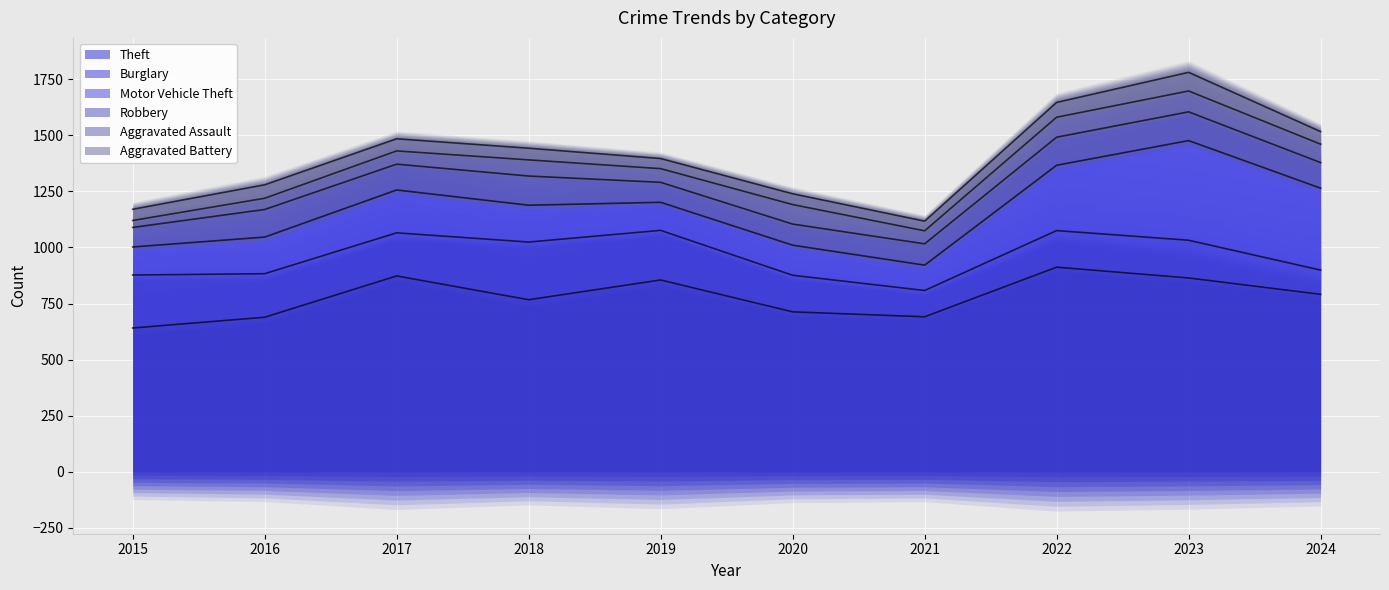

Read the Robbery value at 2021, to the nearest 5.

95